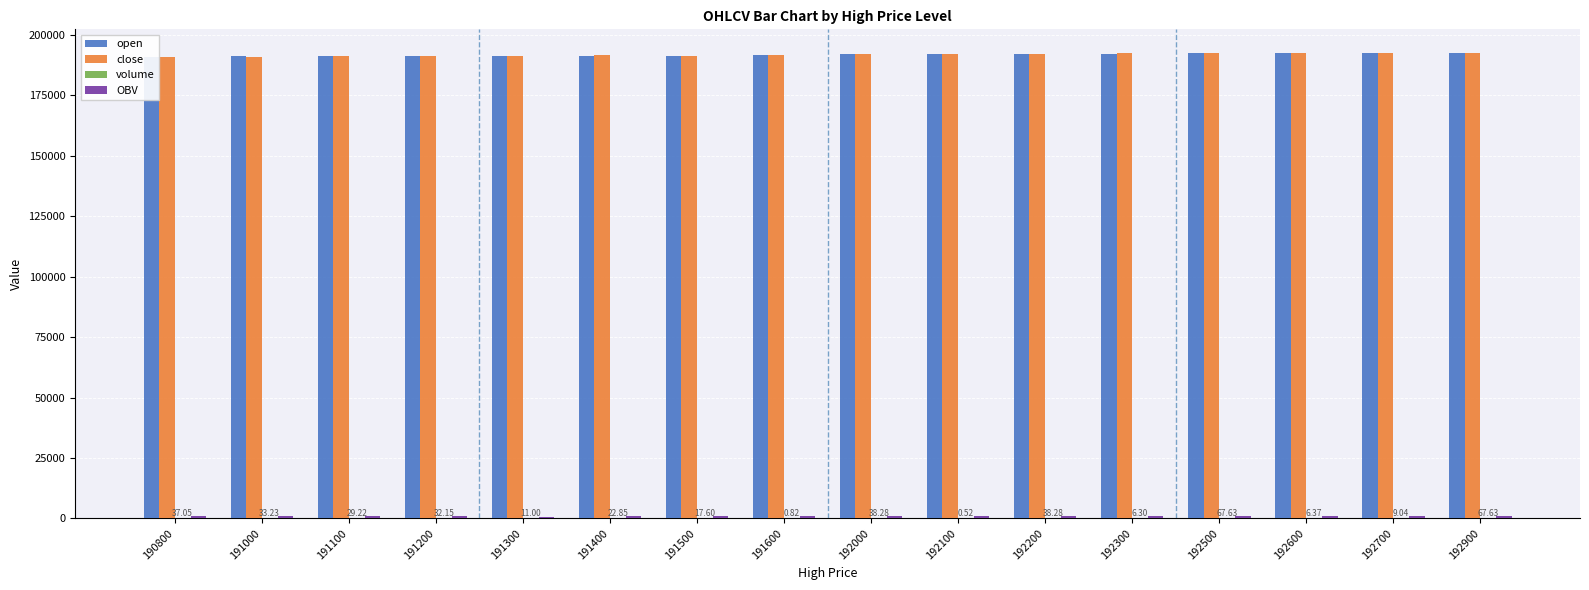

Reading left to right, list all the values displayed in this chart.

open: 190800=190900.0	191000=191100.0	191100=191100.0	191200=191200.0	191300=191300.0	191400=191400.0	191500=191500.0	191600=191600.0	192000=192200.0	192100=192100.0	192200=192200.0	192300=192300.0	192500=192500.0	192600=192600.0	192700=192700.0	192900=192500.0
close: 190800=190800.0	191000=191000.0	191100=191200.0	191200=191200.0	191300=191300.0	191400=191600.0	191500=191500.0	191600=191600.0	192000=192000.0	192100=192100.0	192200=192000.0	192300=192400.0	192500=192600.0	192600=192500.0	192700=192700.0	192900=192600.0
volume: 190800=37.1	191000=33.2	191100=29.2	191200=32.2	191300=11.0	191400=22.9	191500=17.6	191600=0.8	192000=38.3	192100=0.5	192200=38.3	192300=6.3	192500=67.6	192600=6.4	192700=9.0	192900=67.6
OBV: 190800=800.7	191000=833.9	191100=837.7	191200=801.7	191300=779.1	191400=856.8	191500=839.0	191600=849.3	192000=923.9	192100=962.2	192200=923.9	192300=930.2	192500=997.8	192600=989.5	192700=990.5	192900=997.8